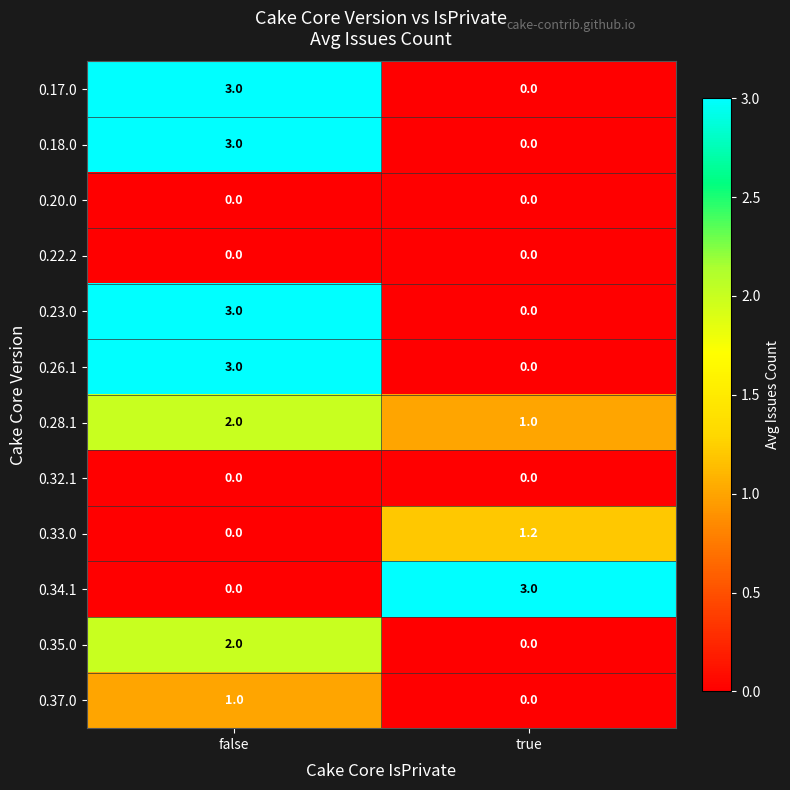

What is the spread (max minus min) of values at true?

3.0